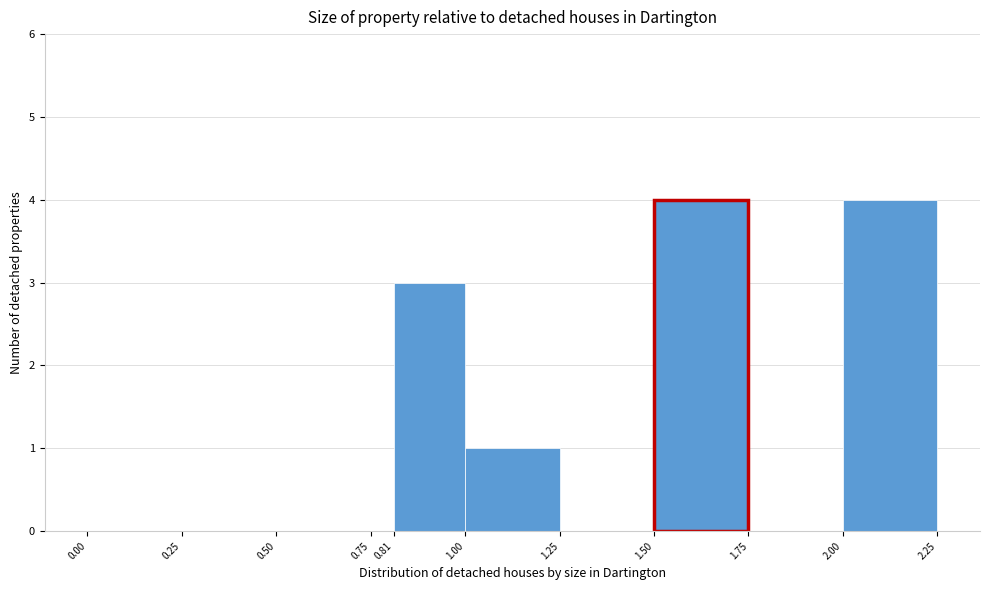

How tall is the bar that spans 1.00 to 1.25 on the x-axis? The values are not printed on the chart, so give them approximately, as read against the axis.

1